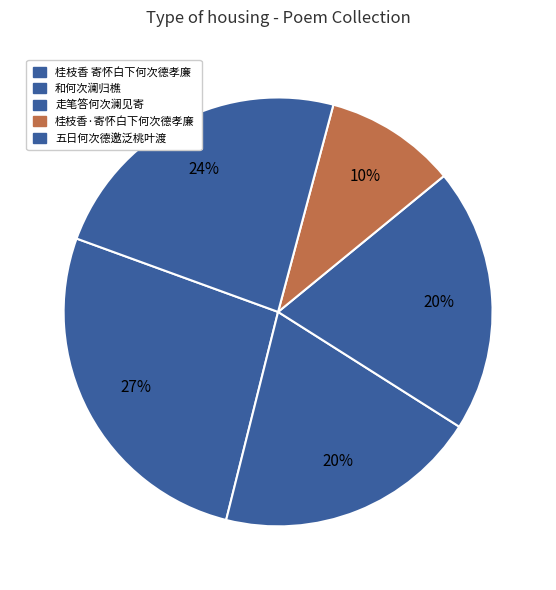

Which slice is the smallest?

桂枝香·寄怀白下何次德孝廉